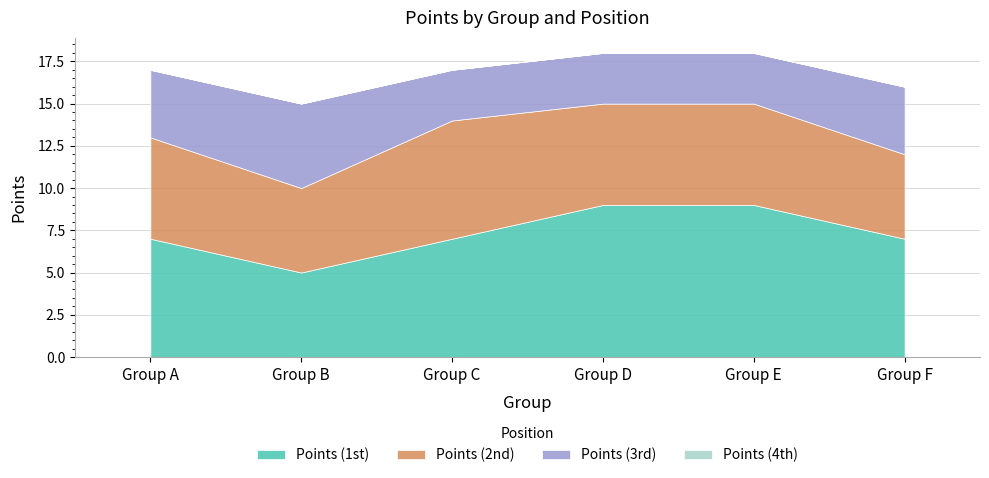

Rank the categories by Points (4th) value from highest to lowest.

Group A, Group B, Group C, Group D, Group E, Group F